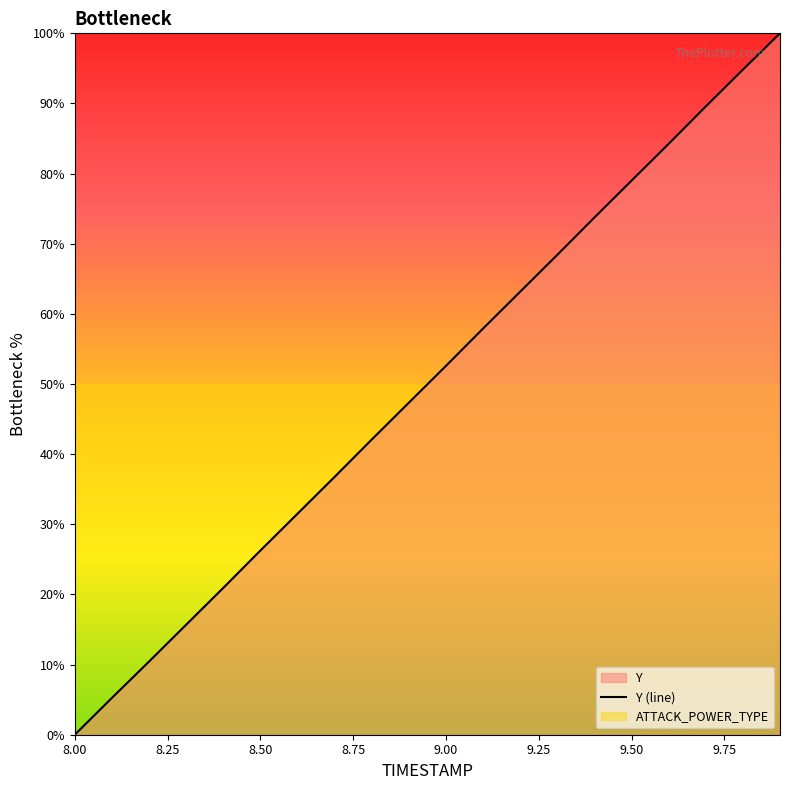

What is the maximum value shown in the chart?

100.0